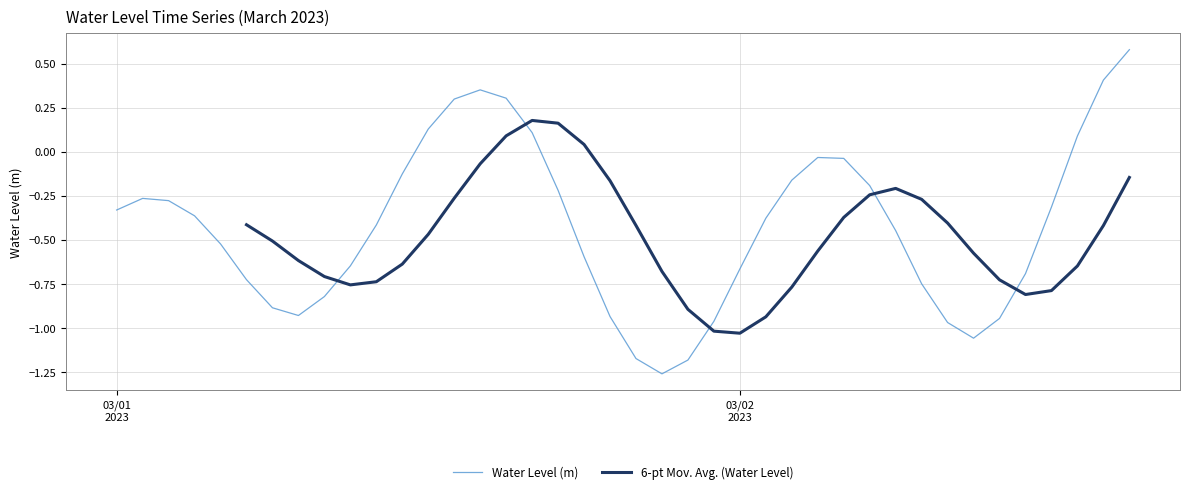

Reading left to right, list all the values displayed in this chart.

-0.3	-0.3	-0.3	-0.4	-0.5	-0.7	-0.9	-0.9	-0.8	-0.6	-0.4	-0.1	0.1	0.3	0.4	0.3	0.1	-0.2	-0.6	-0.9	-1.2	-1.3	-1.2	-1.0	-0.7	-0.4	-0.2	-0.0	-0.0	-0.2	-0.4	-0.7	-1.0	-1.1	-0.9	-0.7	-0.3	0.1	0.4	0.6